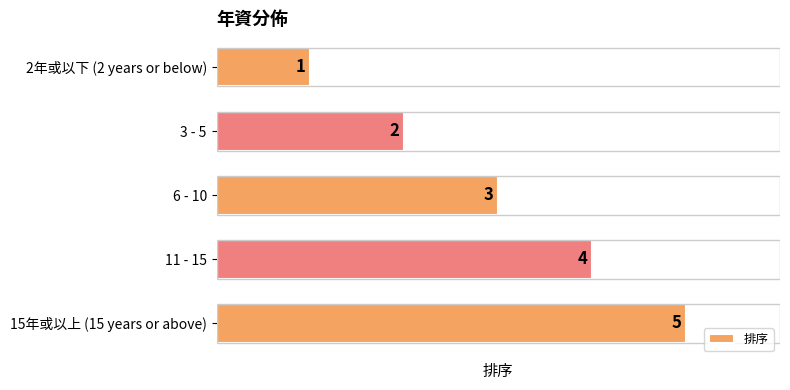

What is the value of the 4th bar from the top?

4